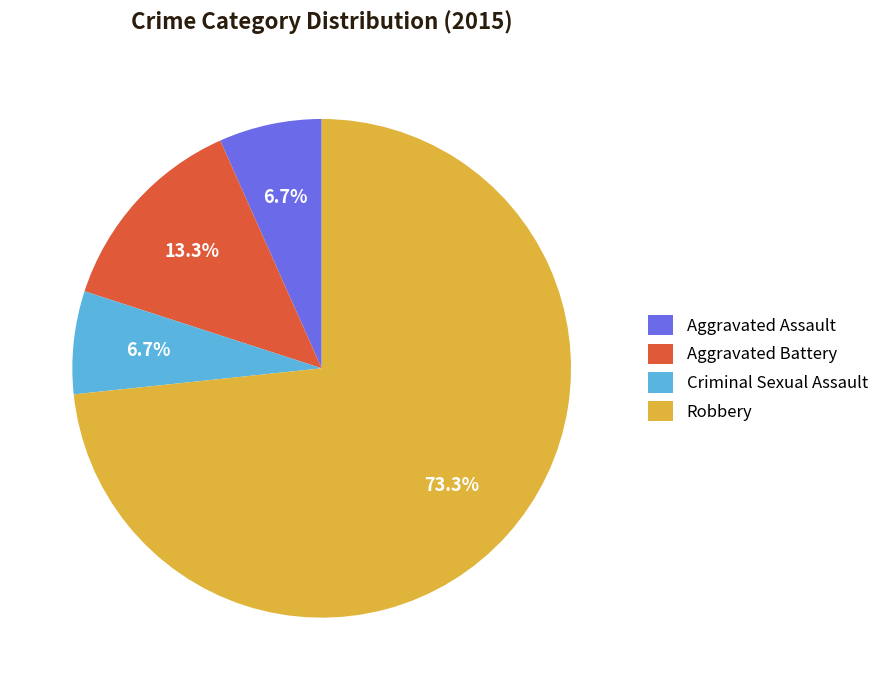

What is the ratio of the value at Aggravated Assault to the value at Criminal Sexual Assault?

1.0